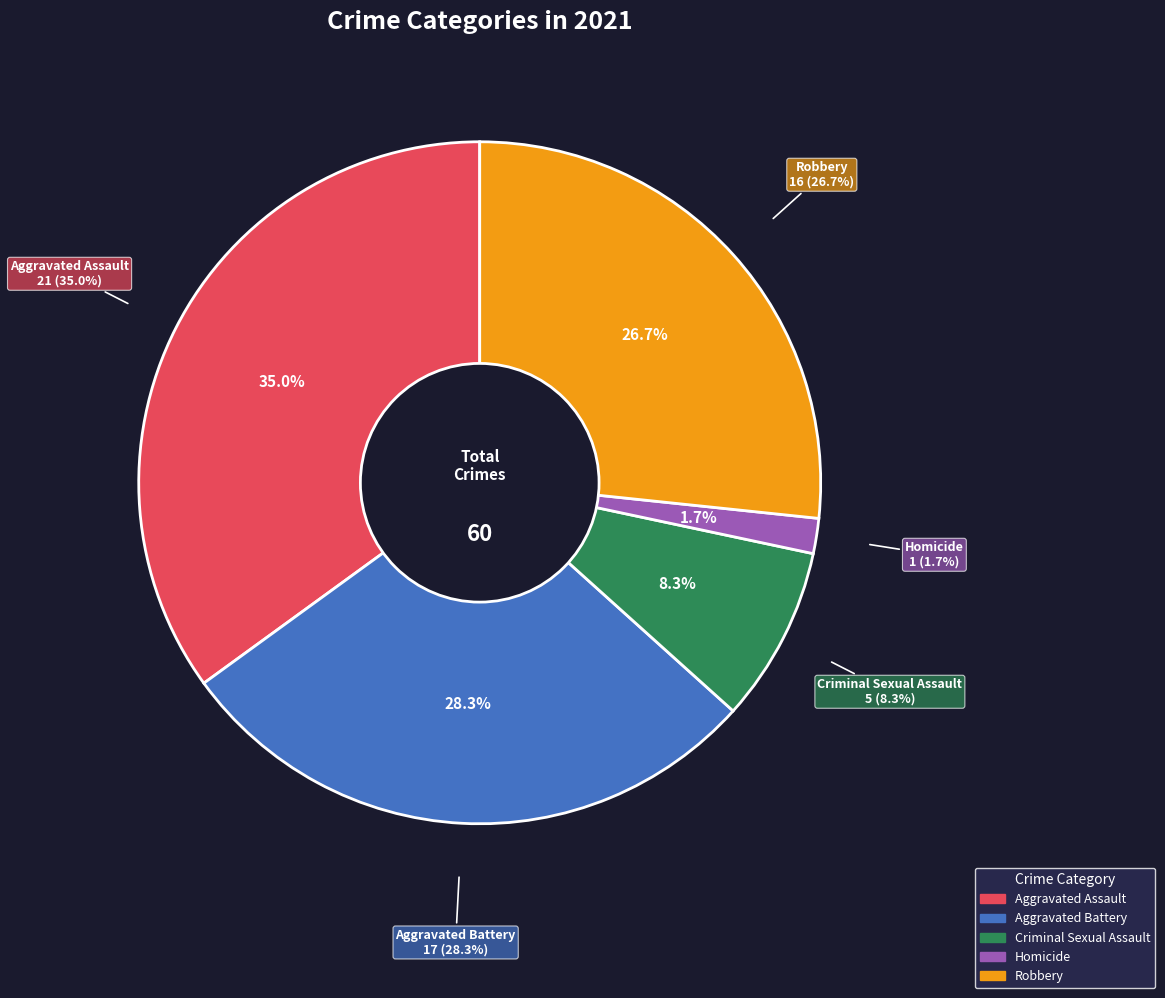

True or false: Aggravated Assault accounts for 22% of the total.

False